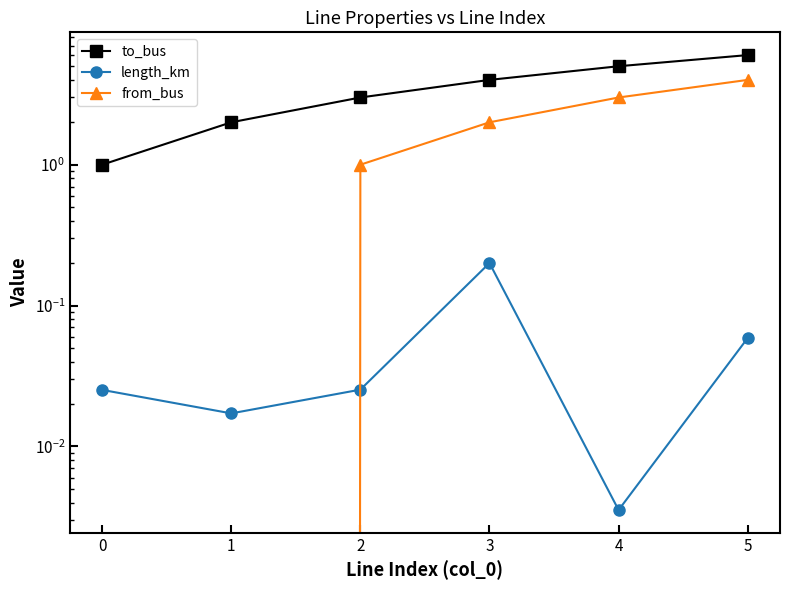

How many distinct data groups are displayed?

3